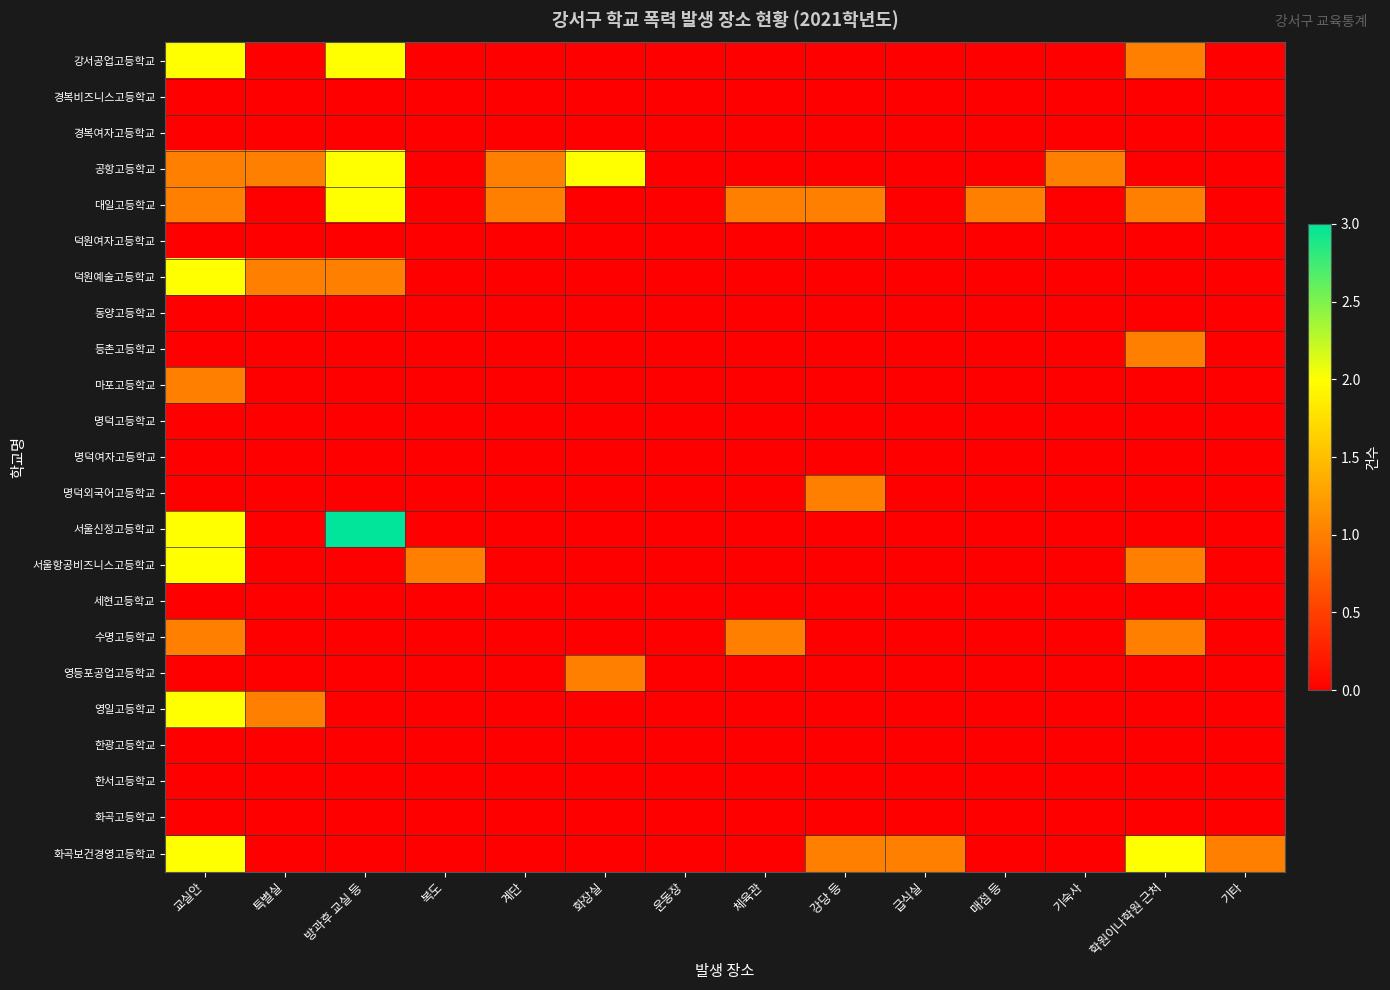

What is the total value across all series at 강당 등?

3